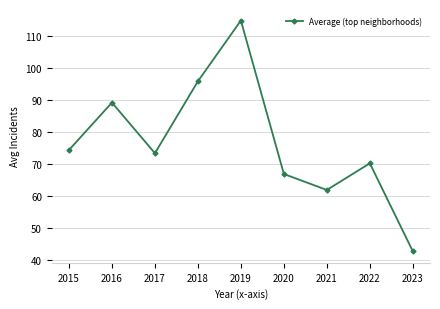

What is the maximum value shown in the chart?

114.8